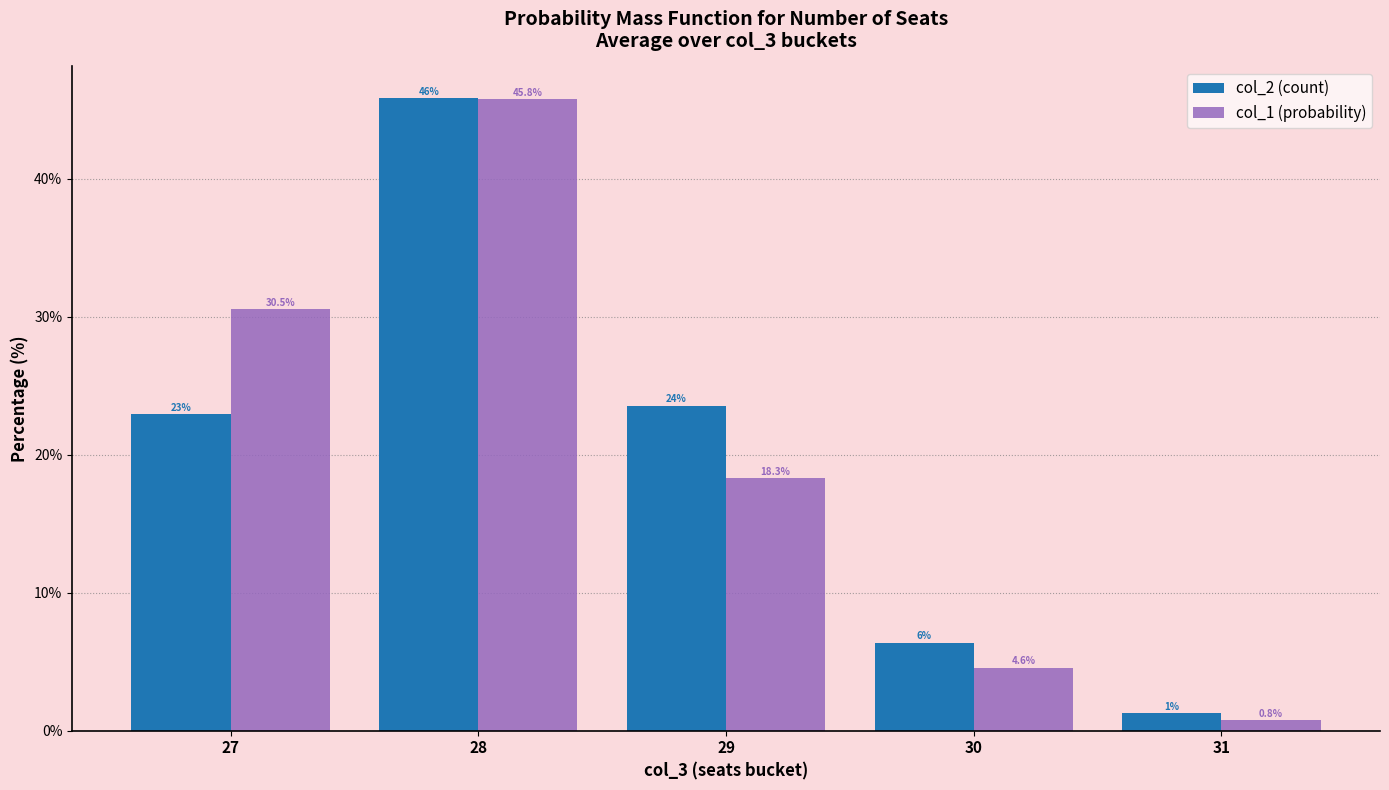

What is the difference between the maximum and minimum values in the col_1 (probability) series?

45.0